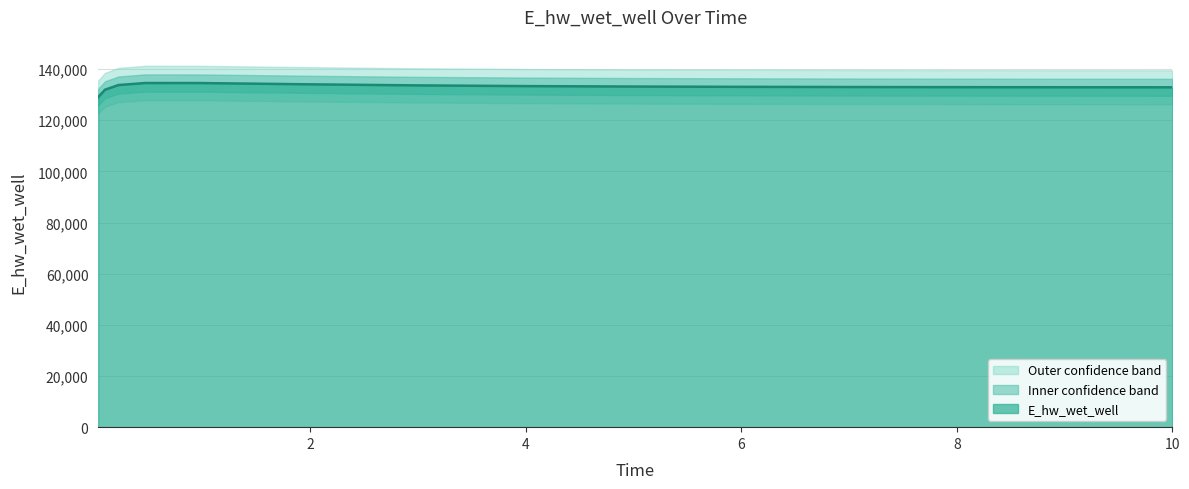

How many lines are shown in the chart?

1